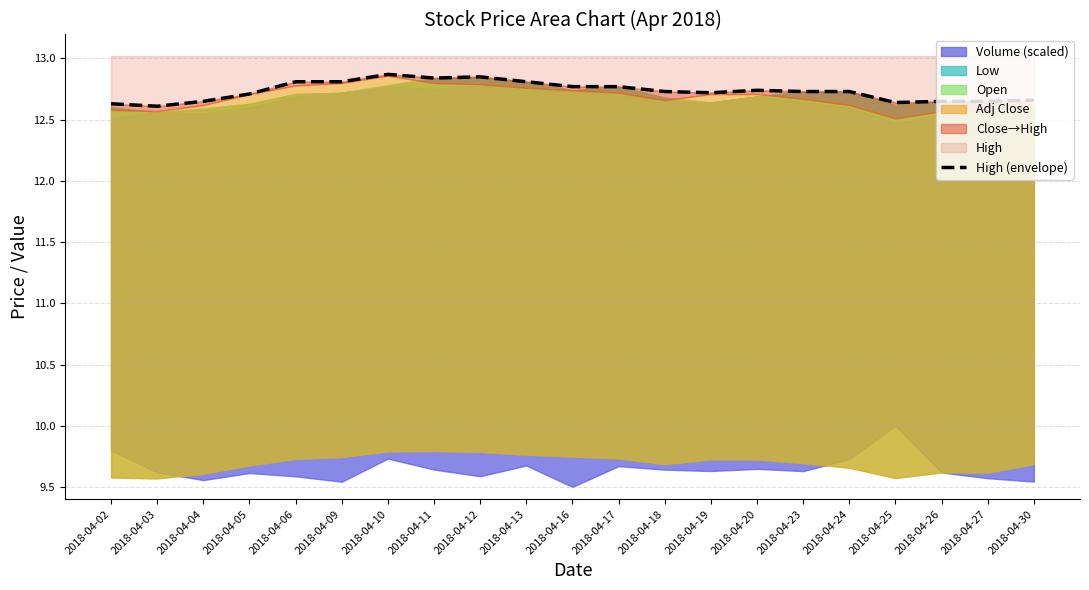

What is the difference between the second highest and second lowest values?

0.2